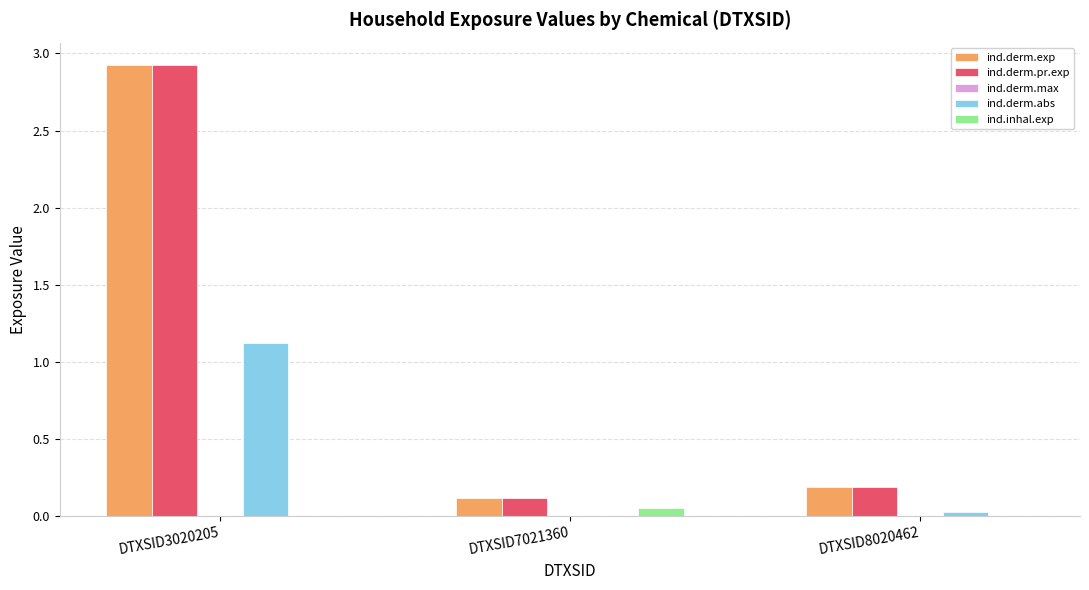

The value of ind.derm.exp at DTXSID7021360 is 0.1. True or false?

True